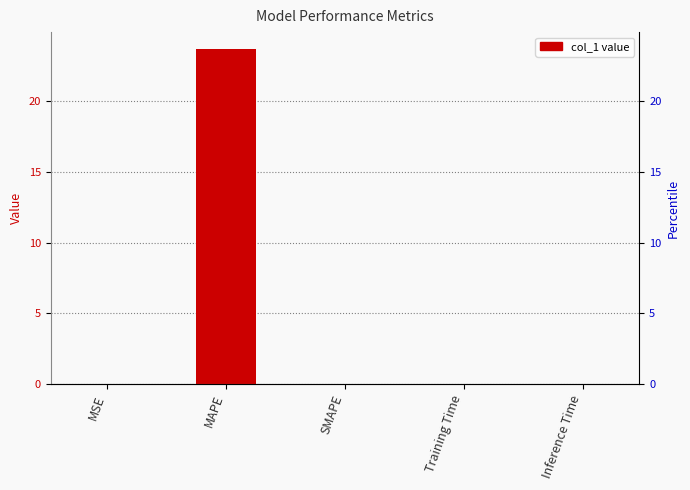

Count the number of values greater than 0.

4